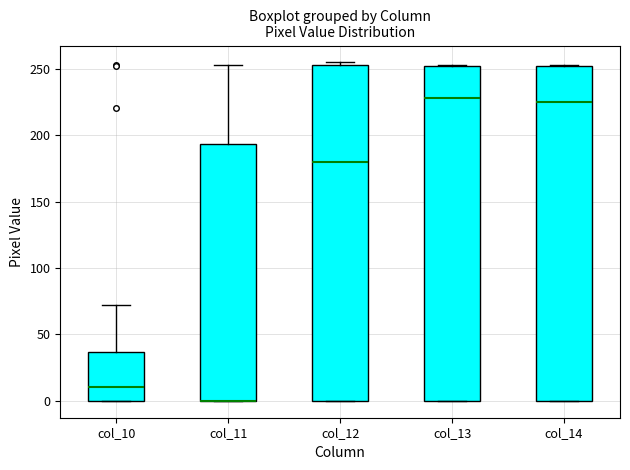

Reading left to right, transcribe this box plot: for each box, give where its median line is, the range the box spans, and where its two whiskers end, as read against the y-axis. The values are not printed on the chart, so give them approximately, as read against the axis.

col_10: median 10, box 0 to 35, whiskers 0 to 70
col_11: median 0 (drawn on the box's lower edge), box 0 to 195, whiskers 0 to 255
col_12: median 180, box 0 to 255, whiskers 0 to 255 (just above the box's upper edge)
col_13: median 230, box 0 to 250, whiskers 0 to 255
col_14: median 225, box 0 to 250, whiskers 0 to 255